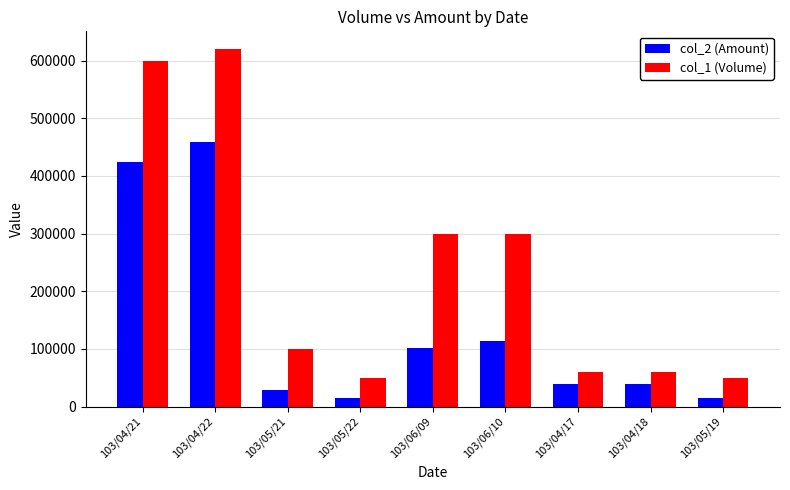

Between 103/05/21 and 103/05/22, which series saw the biggest shift?

col_1 (Volume)